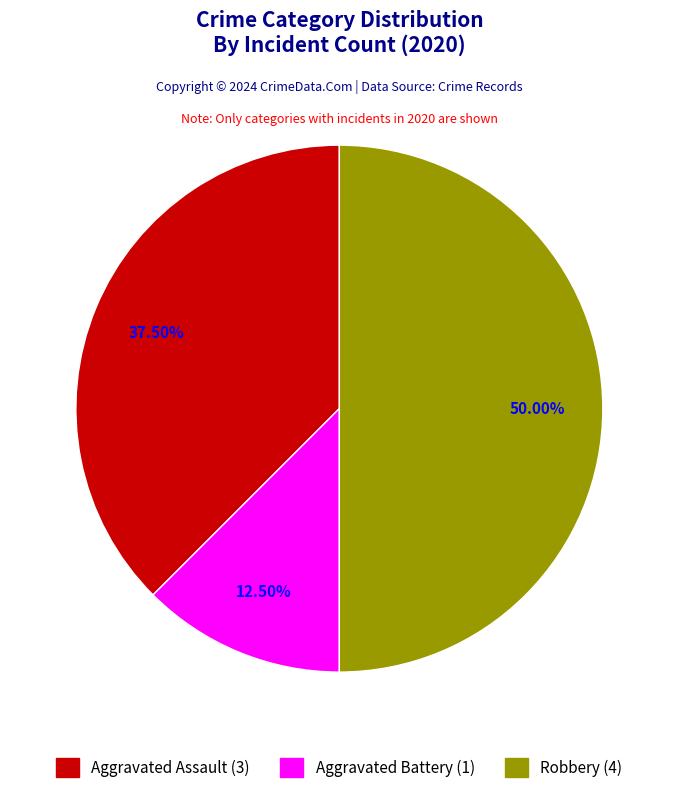

To the nearest percent, what is the difference between the Aggravated Assault and Robbery slice percentages?

12%